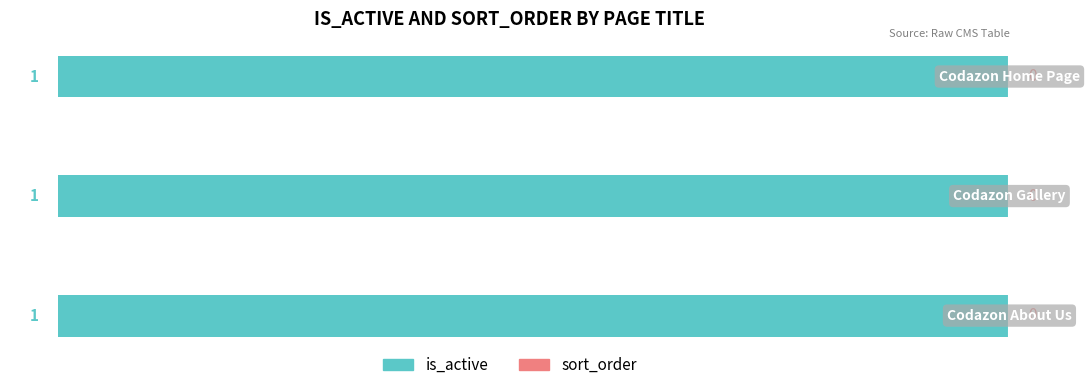

Reading left to right, transcribe all the data shown in this chart.

is_active: Codazon About Us=1	Codazon Gallery=1	Codazon Home Page=1
sort_order: Codazon About Us=0	Codazon Gallery=0	Codazon Home Page=0